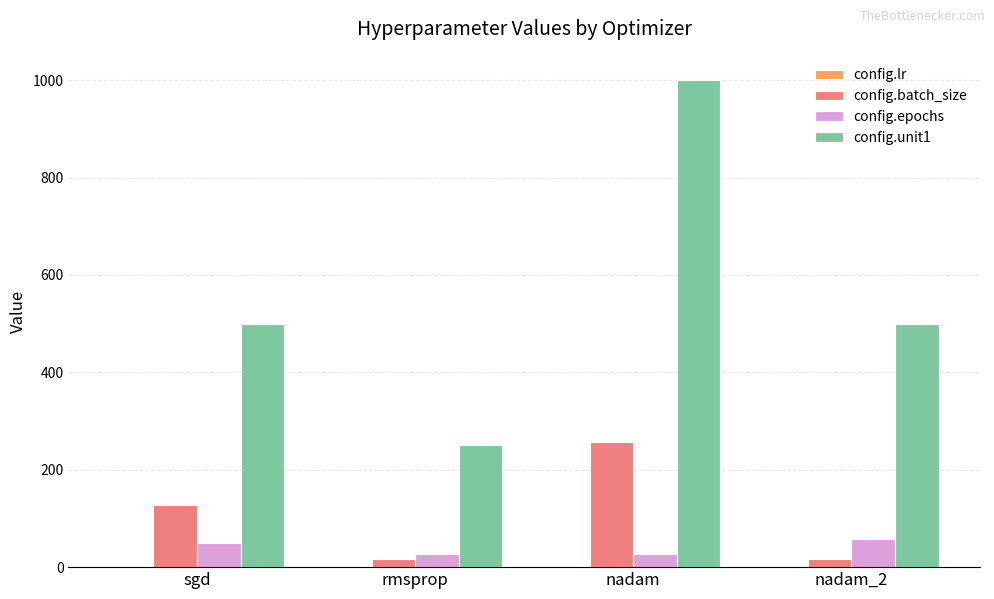

Where is config.batch_size nearest to the value 136?

sgd